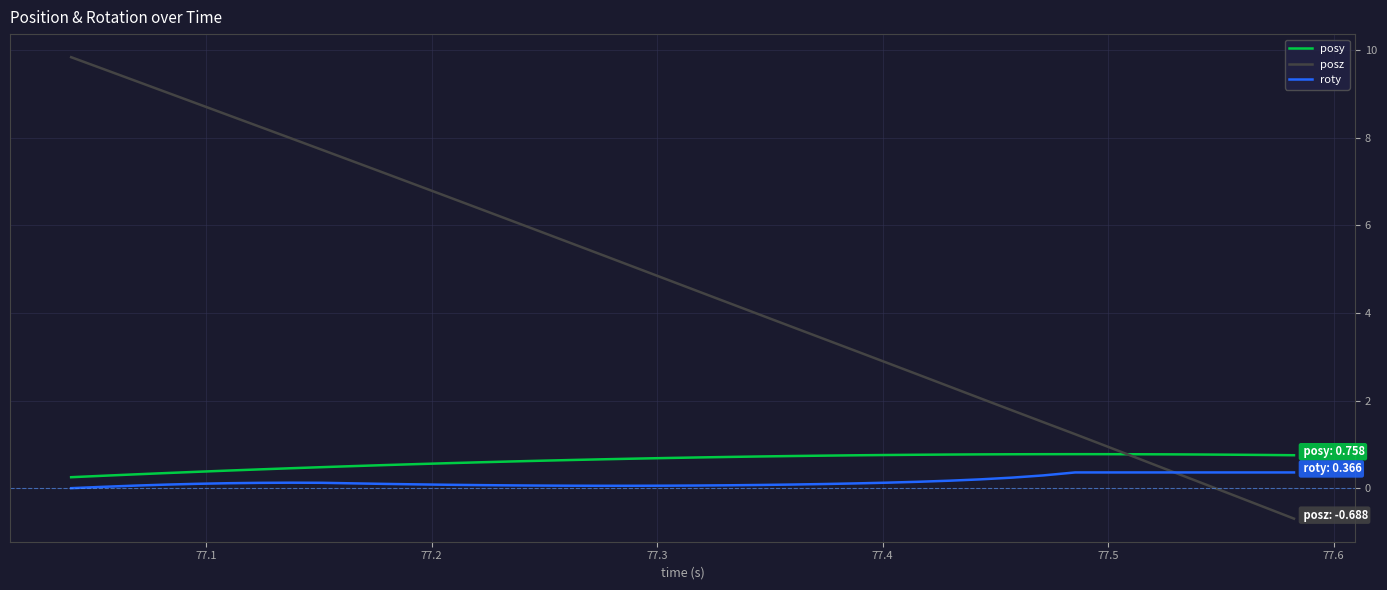

Which series has the widest spread of values?

posz